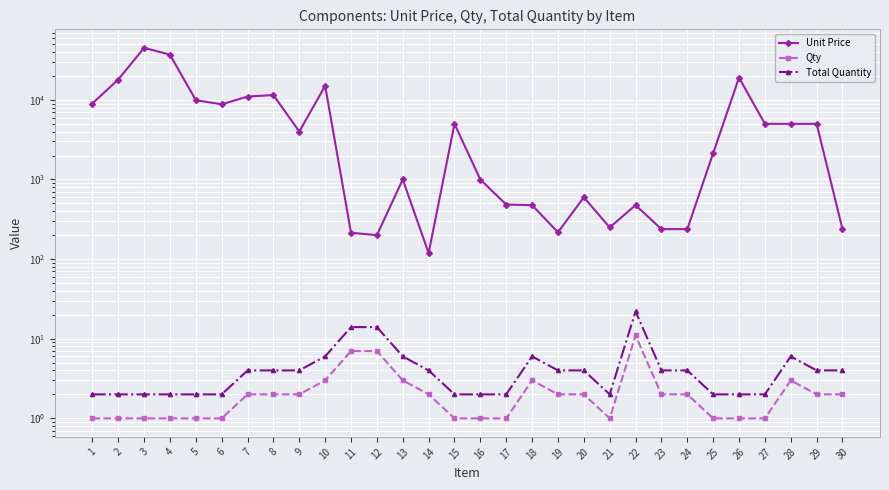

Reading left to right, transcribe all the data shown in this chart.

Unit Price: 9000.0	18000.0	45000.0	37000.0	9900.0	8800.0	11000.0	11500.0	4000.0	15000.0	214.2	200.0	1000.0	119.0	5000.0	996.6	484.3	476.0	217.2	597.4	250.0	476.0	238.0	238.0	2142.0	19000.0	5000.0	5000.0	5000.0	238.0
Qty: 1.0	1.0	1.0	1.0	1.0	1.0	2.0	2.0	2.0	3.0	7.0	7.0	3.0	2.0	1.0	1.0	1.0	3.0	2.0	2.0	1.0	11.0	2.0	2.0	1.0	1.0	1.0	3.0	2.0	2.0
Total Quantity: 2.0	2.0	2.0	2.0	2.0	2.0	4.0	4.0	4.0	6.0	14.0	14.0	6.0	4.0	2.0	2.0	2.0	6.0	4.0	4.0	2.0	22.0	4.0	4.0	2.0	2.0	2.0	6.0	4.0	4.0